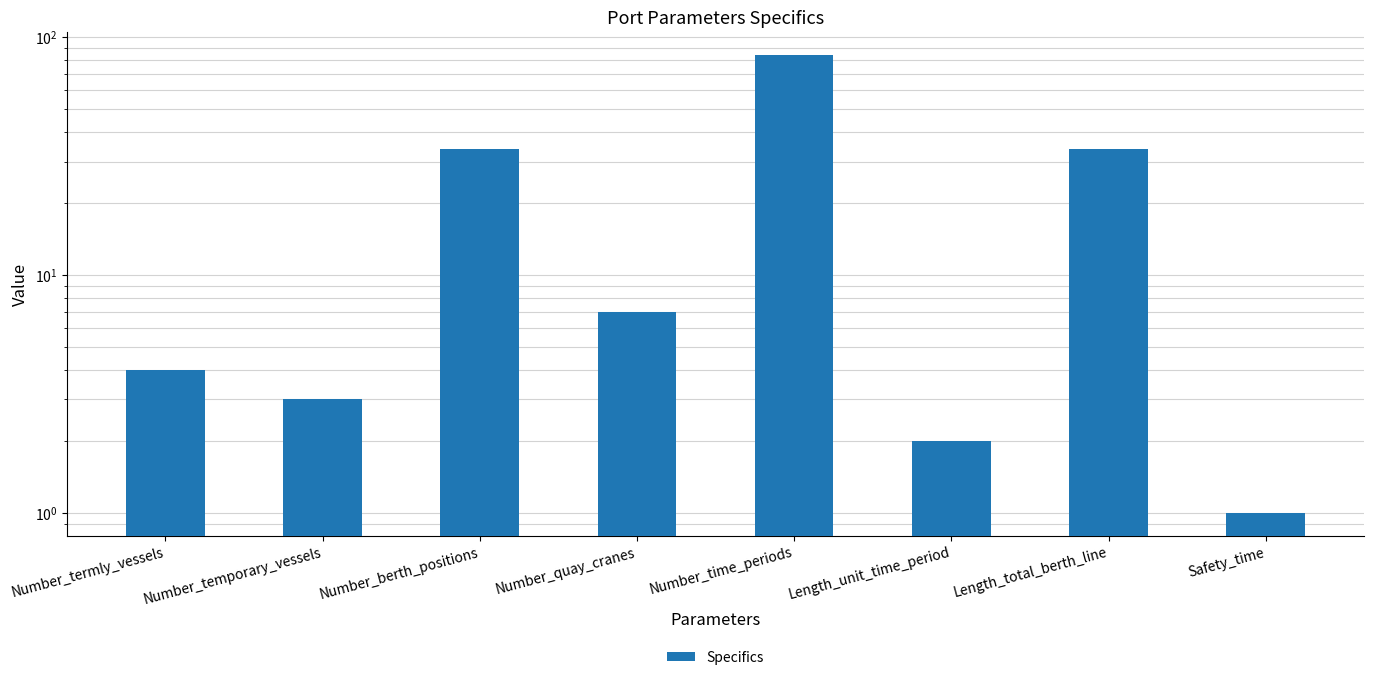

Reading left to right, transcribe all the data shown in this chart.

Number_termly_vessels=4	Number_temporary_vessels=3	Number_berth_positions=34	Number_quay_cranes=7	Number_time_periods=84	Length_unit_time_period=2	Length_total_berth_line=34	Safety_time=1